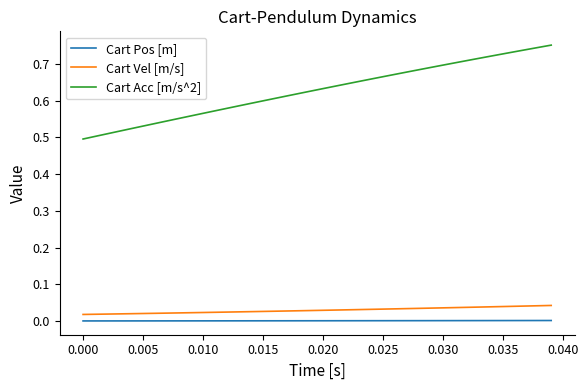

Which series has the largest range (max minus min)?

Cart Acc [m/s^2]